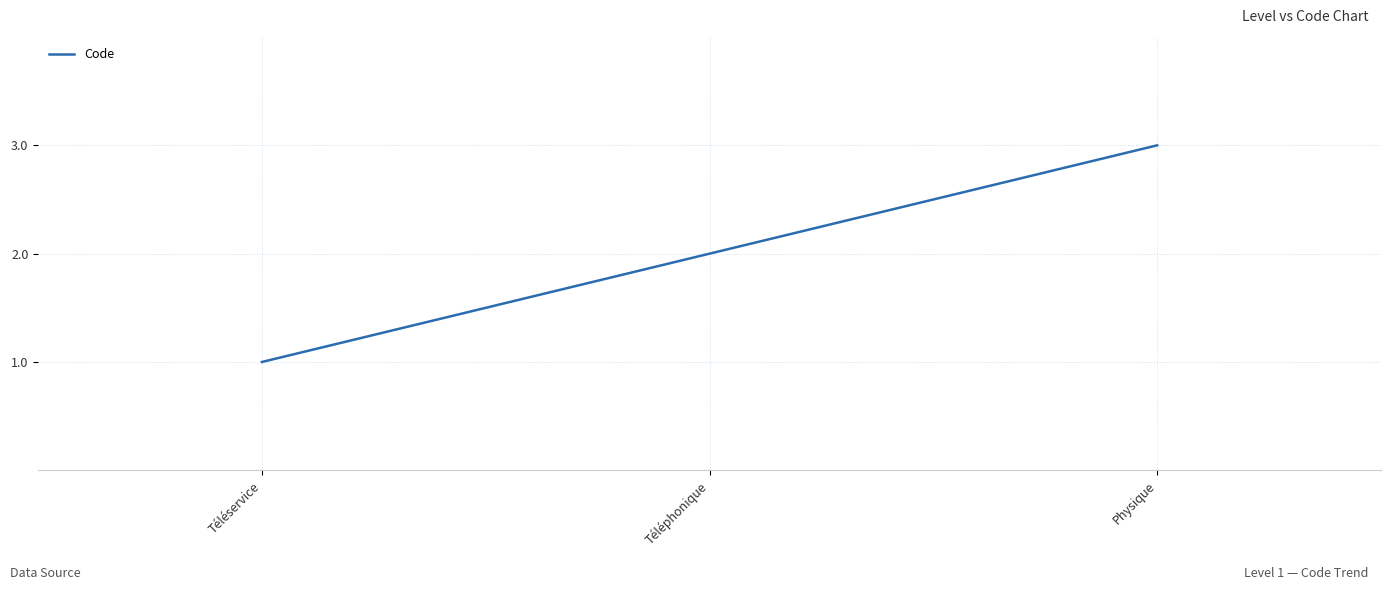

What is the approximate value at Téléservice?

1